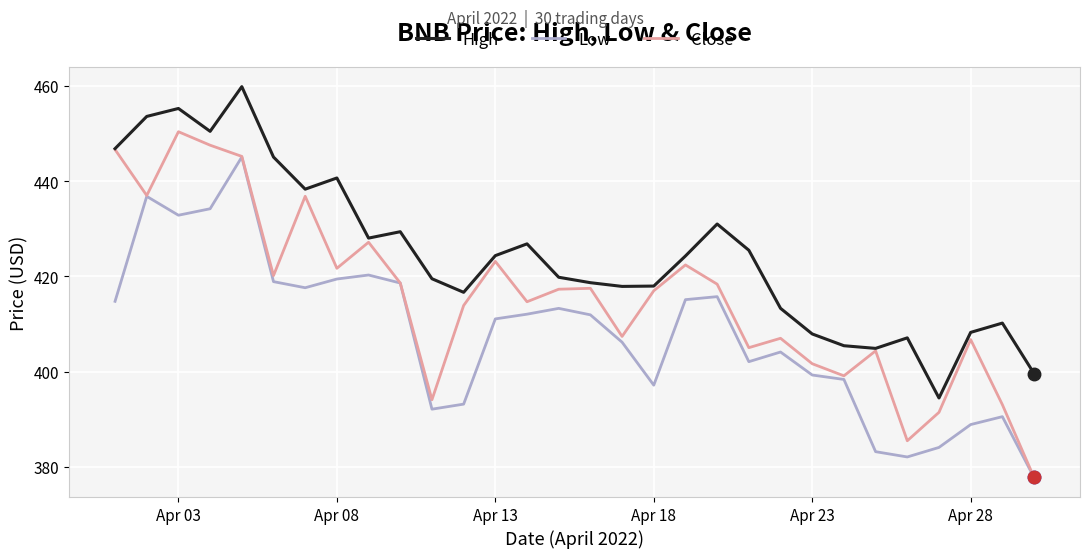

Which series has the largest range (max minus min)?

Close